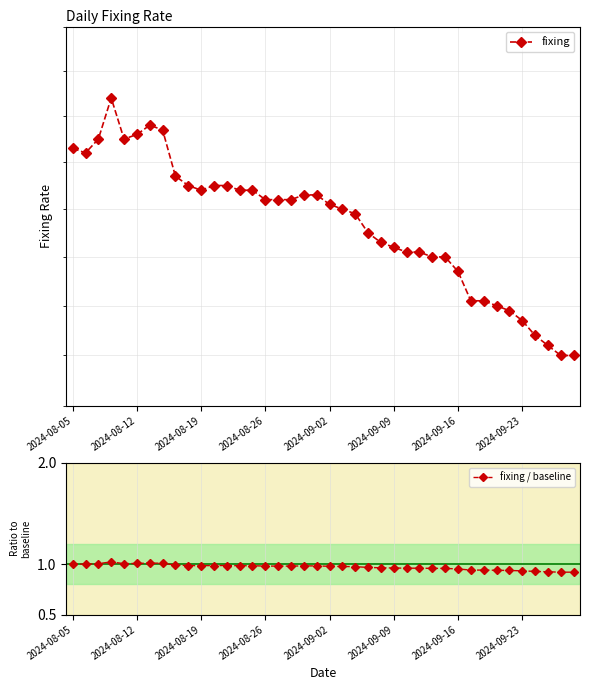

Where is fixing nearest to the value 5?

33